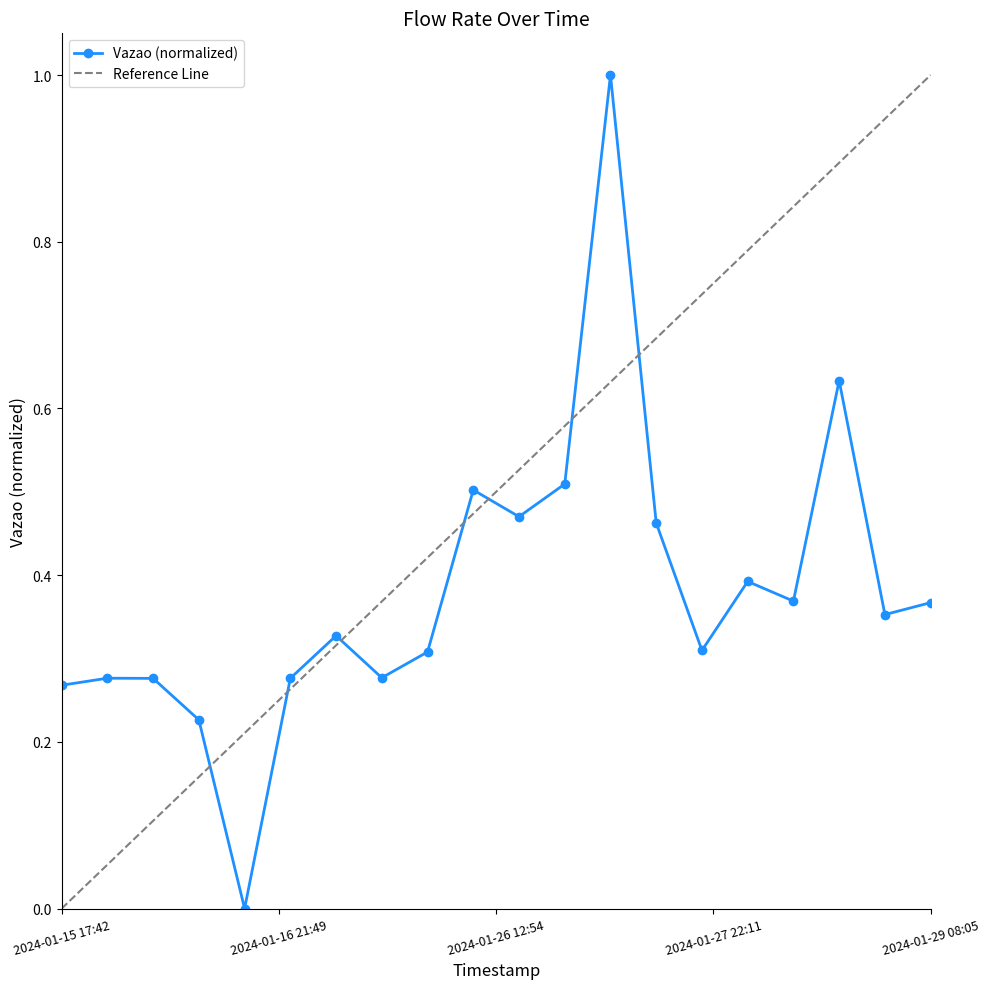

Reading left to right, extract all data points from this chart.

0.3	0.3	0.3	0.2	0.0	0.3	0.3	0.3	0.3	0.5	0.5	0.5	1.0	0.5	0.3	0.4	0.4	0.6	0.4	0.4